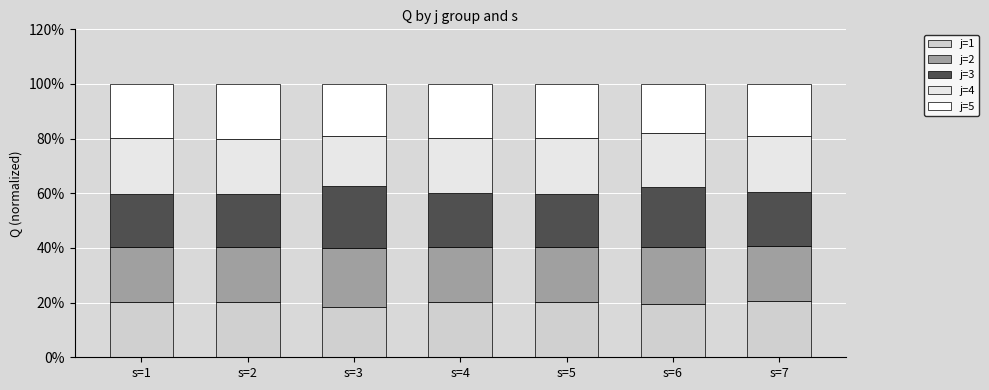

How many bars are there in total?

7